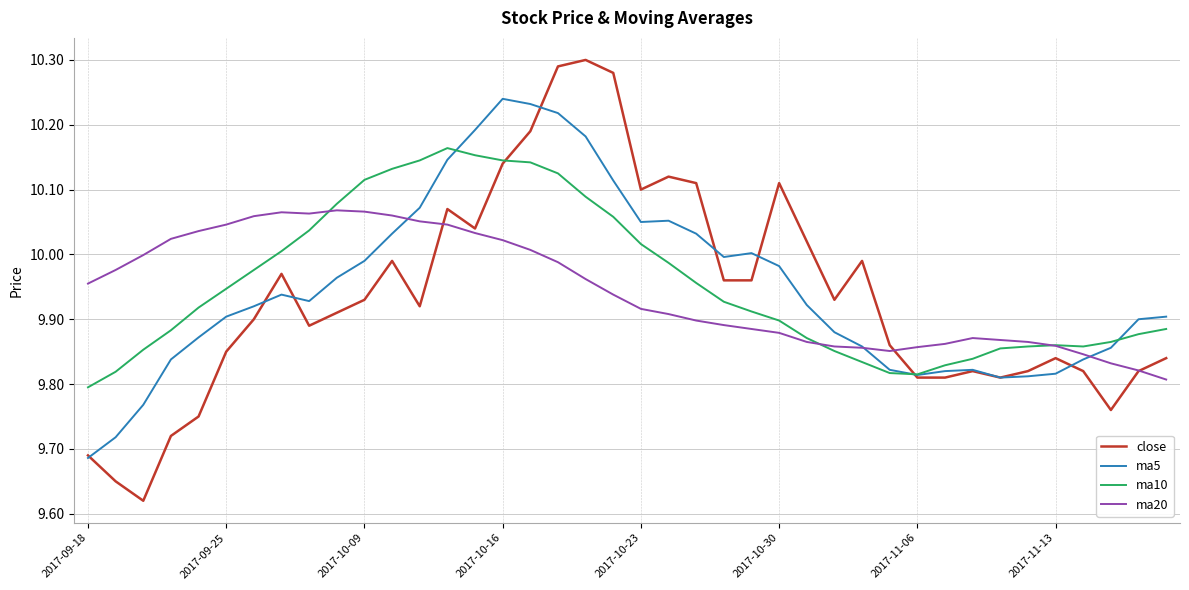

Rank the series by their maximum value, from lowest to highest.

ma20, ma10, ma5, close